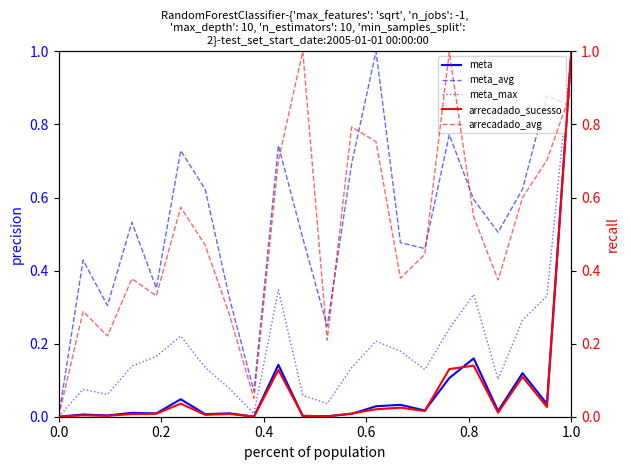

What is the highest value of the meta series?

1.0